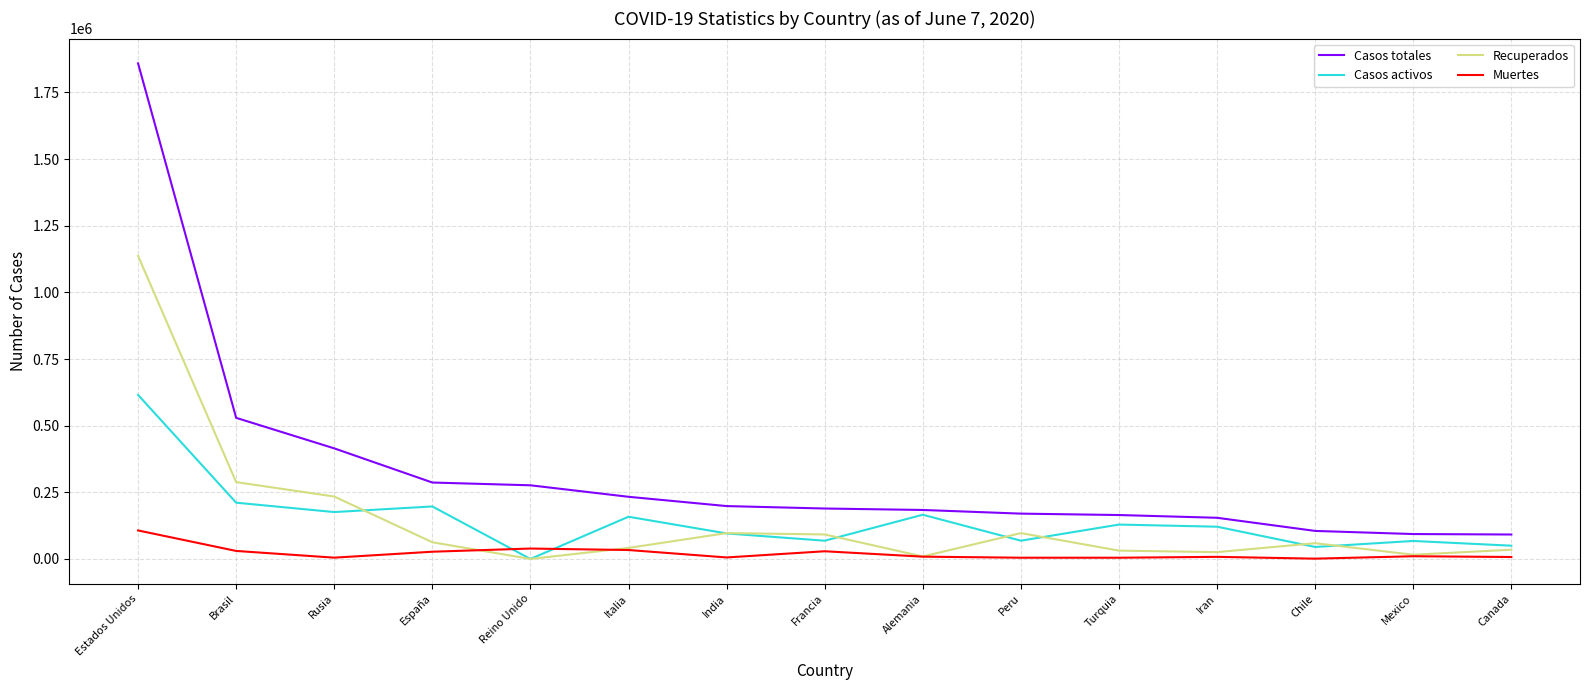

Does the chart display data point markers on the line(s)?

No